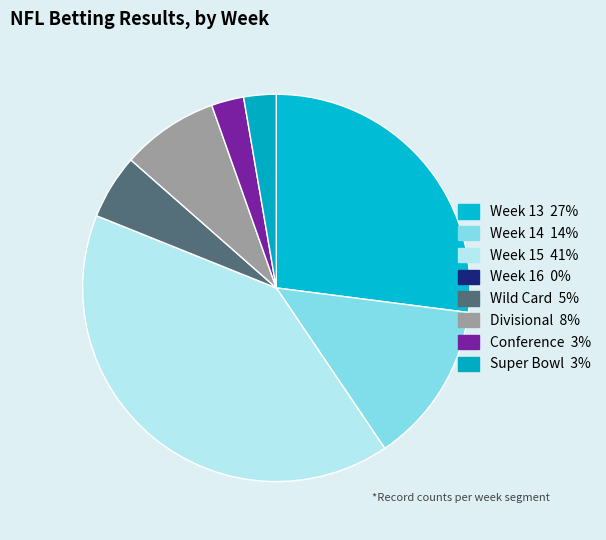

Is it true that Week 13 is 27% of the pie?

True